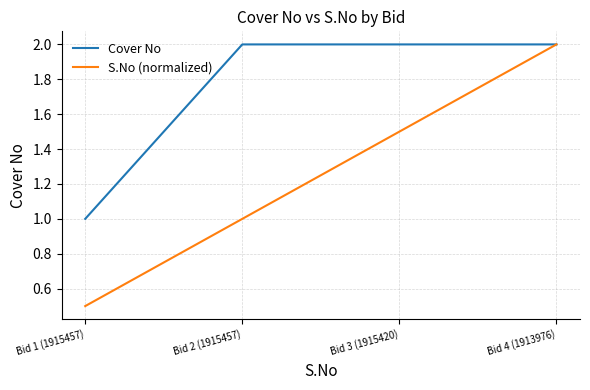

Which category has the lowest value across all series?

Bid 1 (1915457)